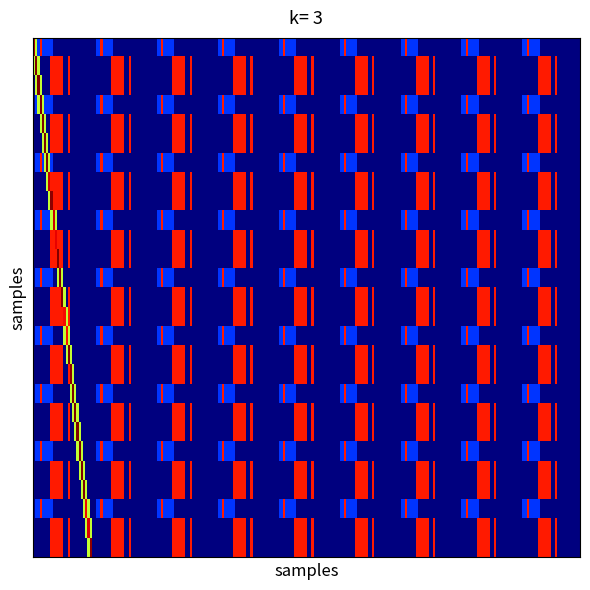

Count the number of data series in this chart.

3